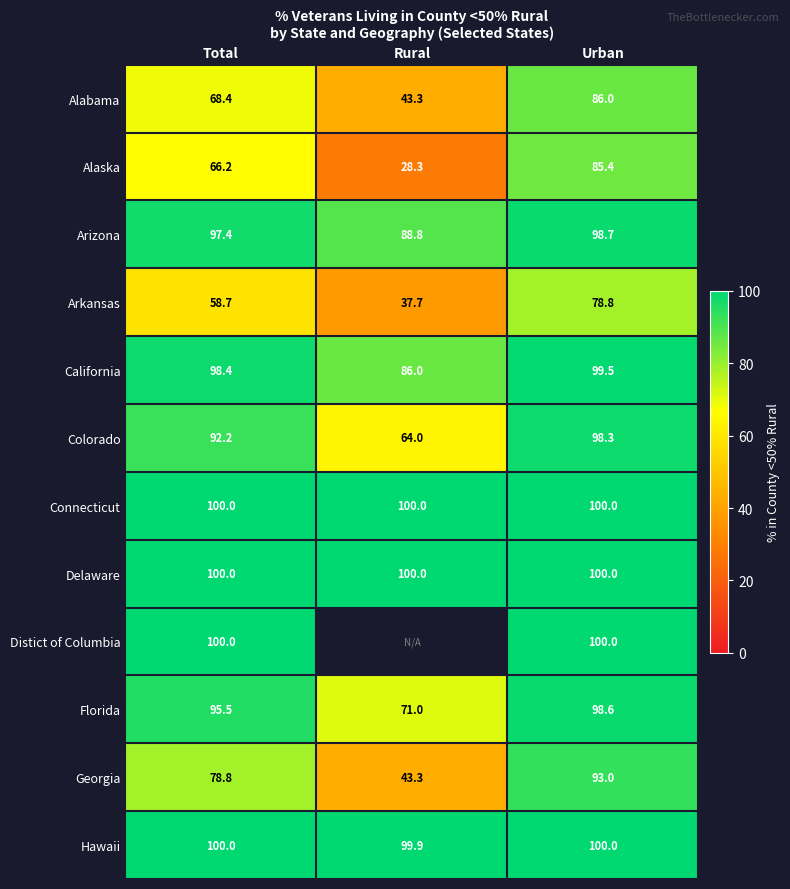

What is the average value of the Connecticut series?

100.0